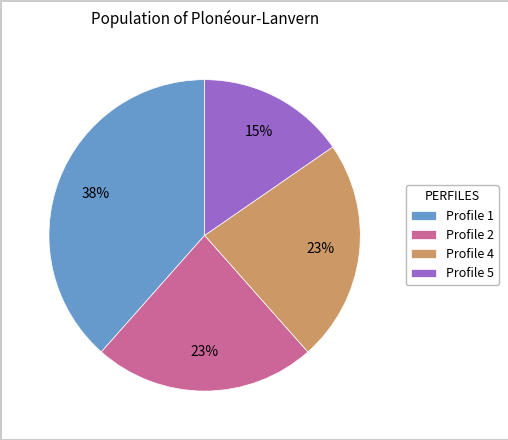

Does Profile 2 account for over 50% of the chart?

No